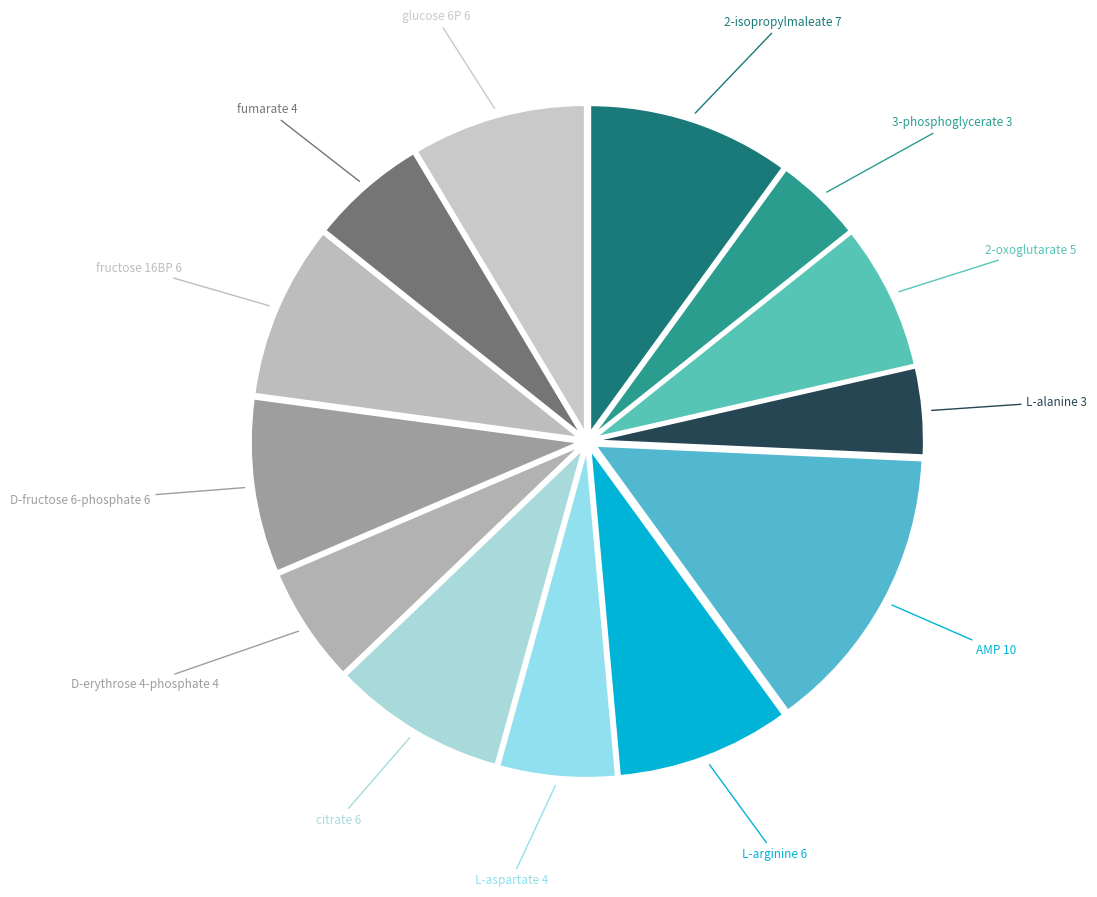

Is it true that AMP 10 is 1% of the pie?

False